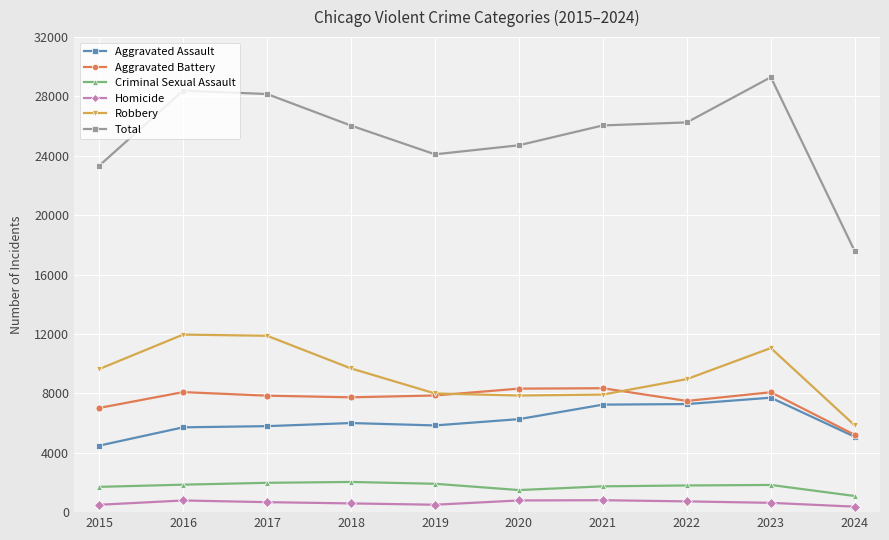

Which series has the largest range (max minus min)?

Total